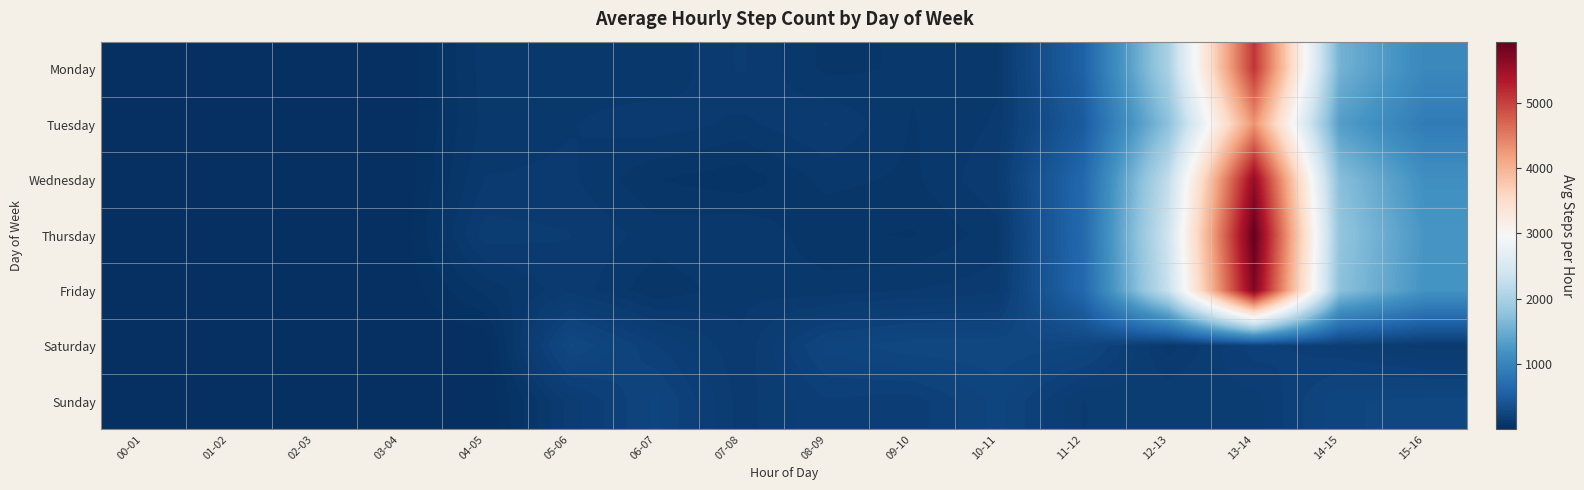

Which label corresponds to the largest value in the chart?

13-14